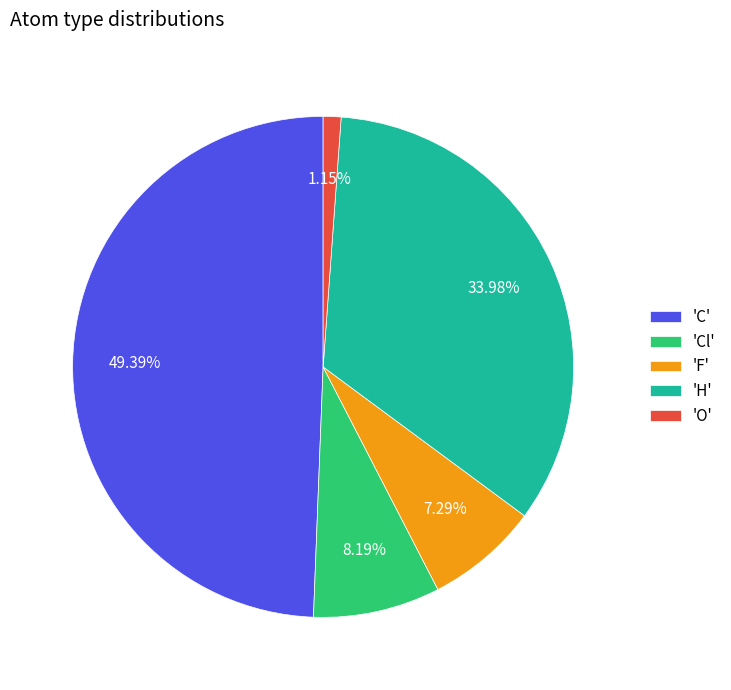

Combined, do 'H' and 'C' account for over 50%?

Yes